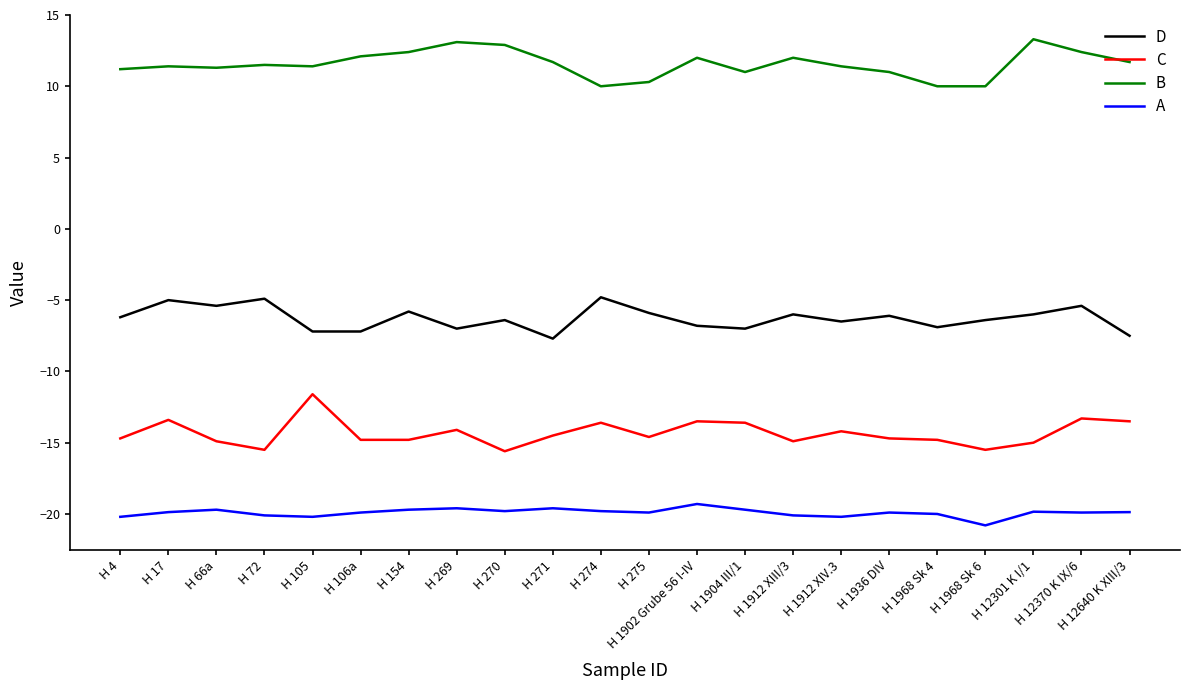

Is the value of B at H 66a greater than the value of C at H 4?

Yes